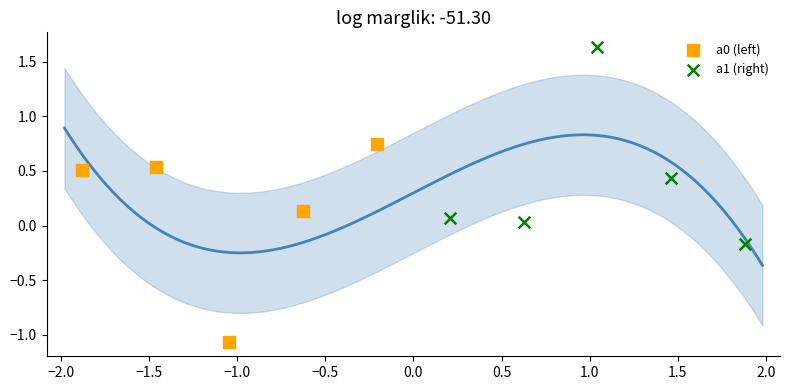

Which series contains the highest Y value?

a1 (right)